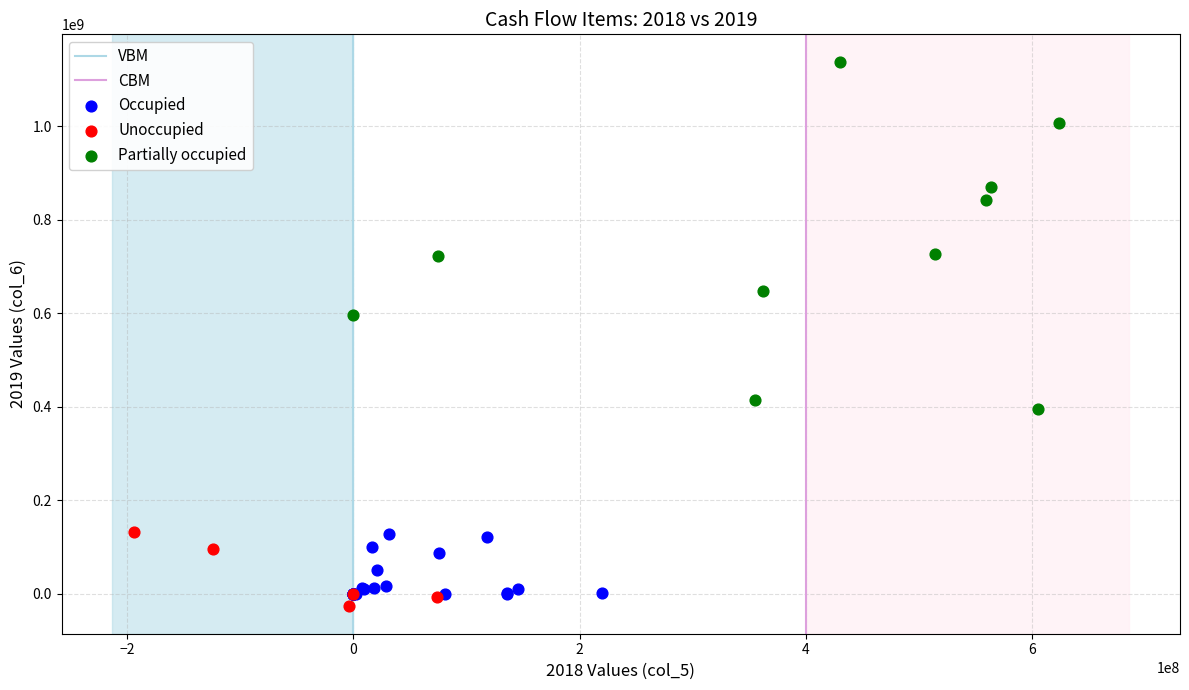

Which series reaches the maximum Y coordinate?

Partially occupied